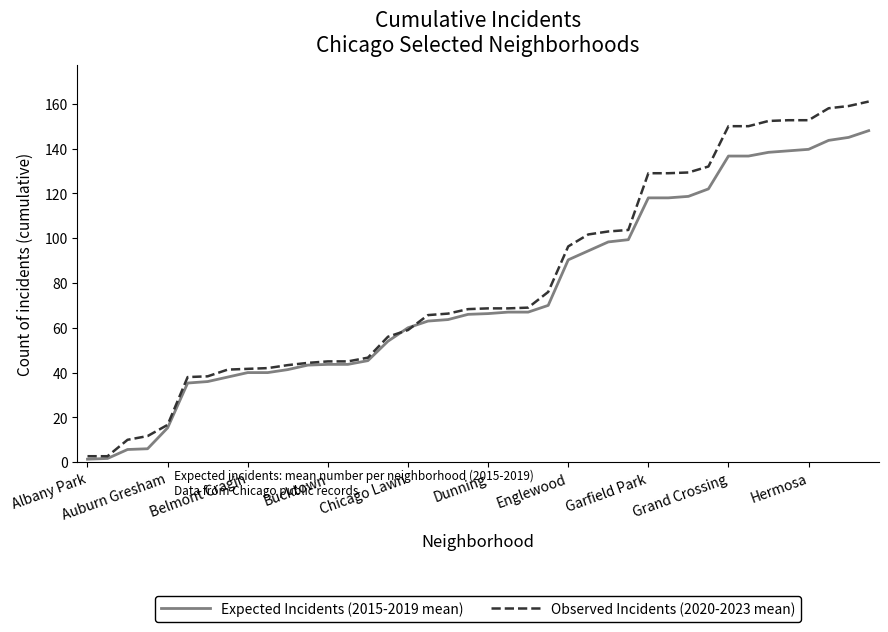

Which series has the largest range (max minus min)?

Observed Incidents (2020-2023 mean)